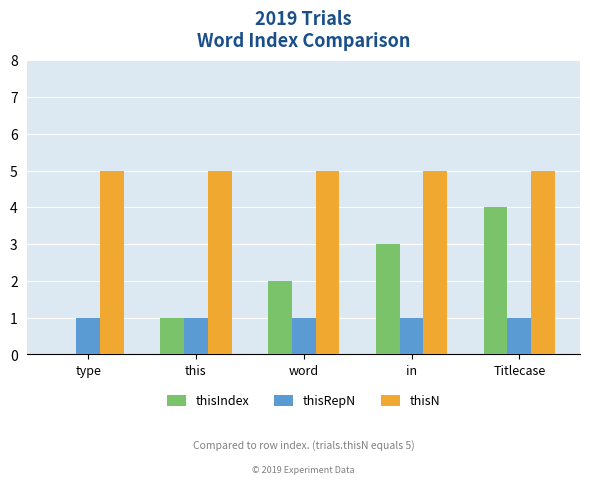

What value does the thisN series have at Titlecase?

5